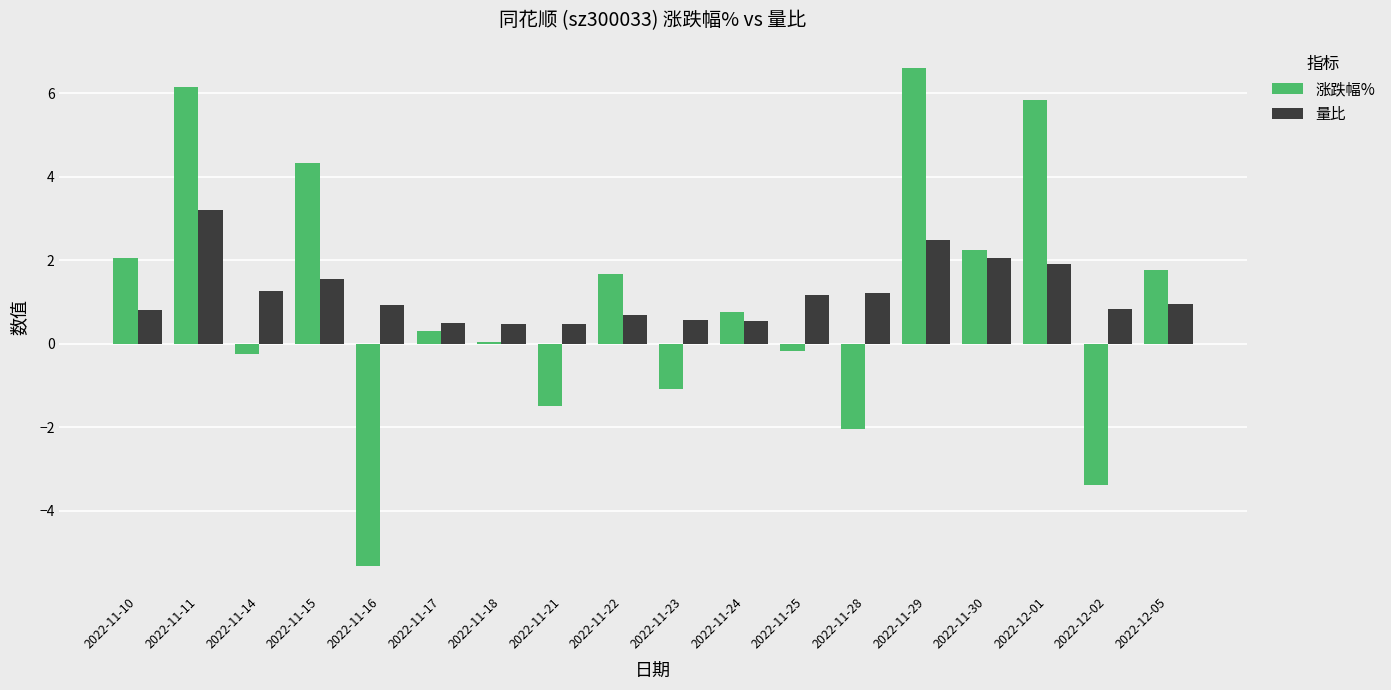

How many data points does each series have?

18